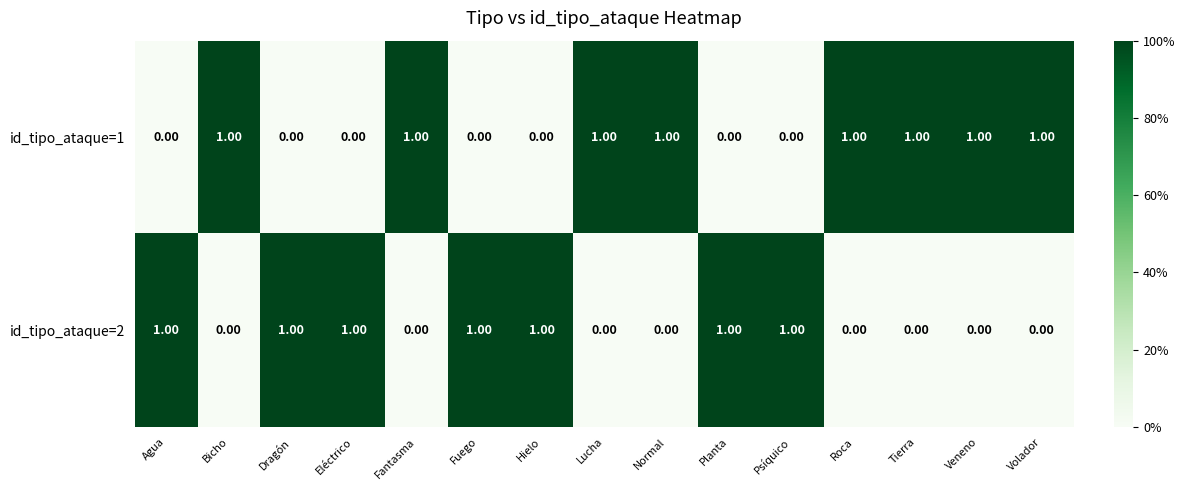

Rank the series at Planta from lowest to highest value.

id_tipo_ataque=1, id_tipo_ataque=2